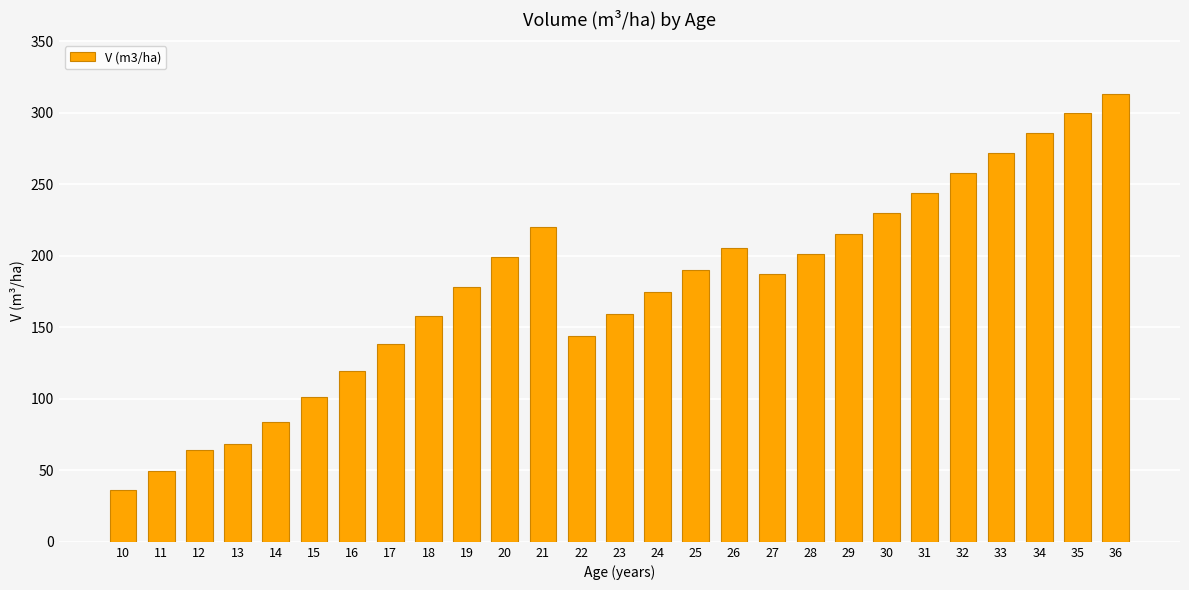

At which category does the chart reach its minimum across all series?

10